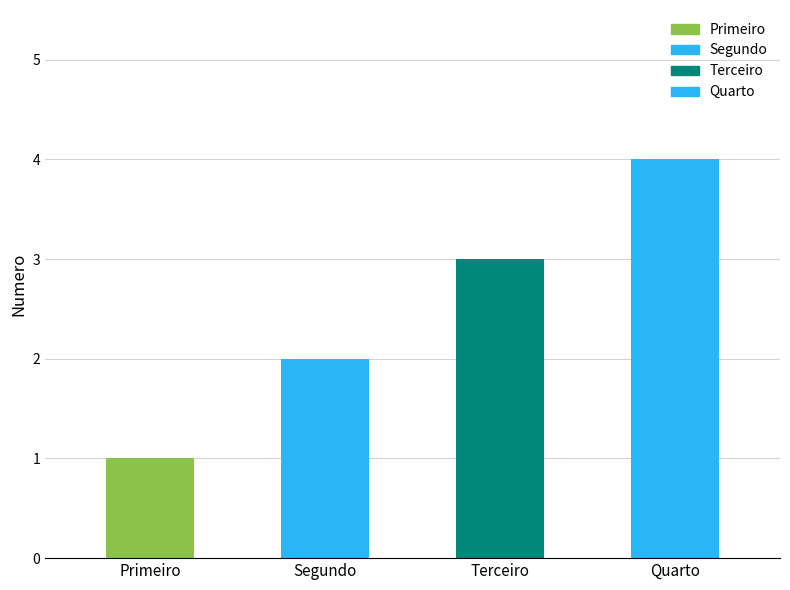

What is the ratio of the value at Segundo to the value at Quarto?

0.5